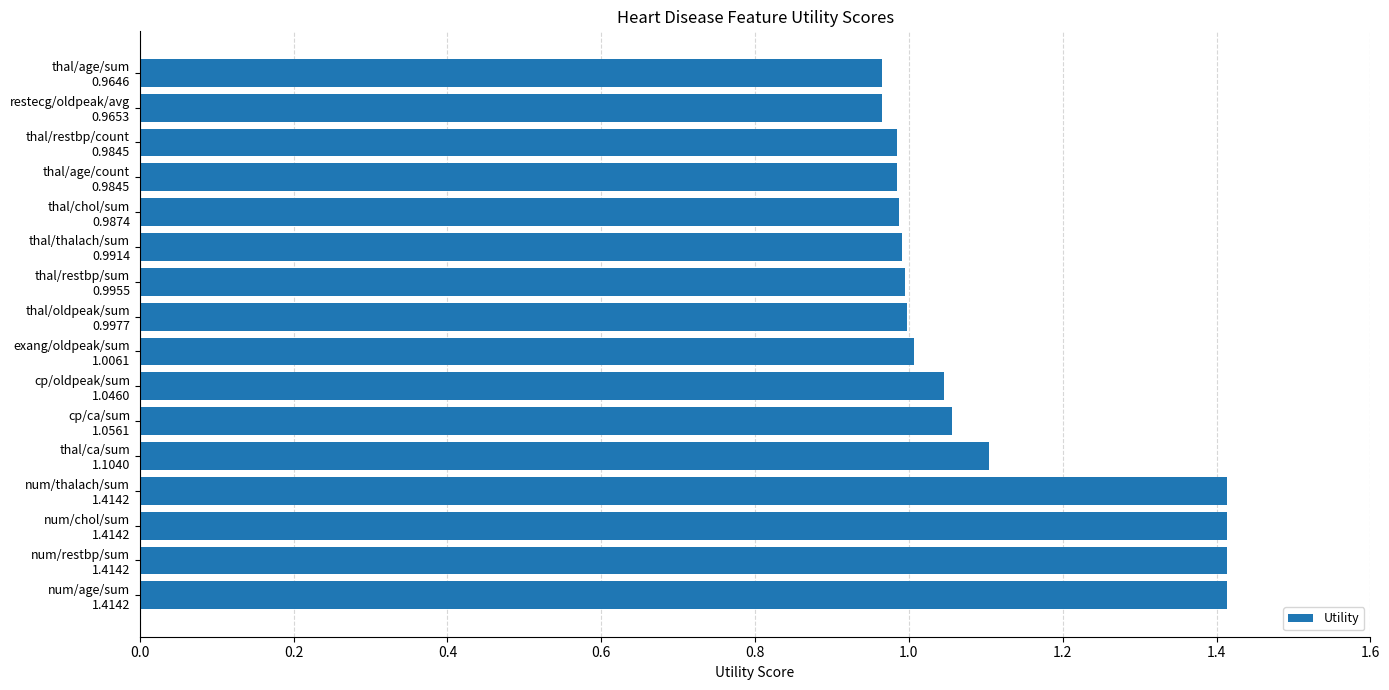

What is the sum of all values?

17.7